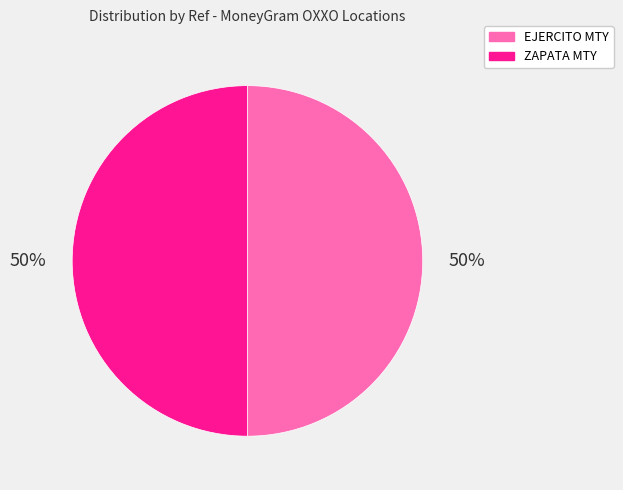

How many segments does this pie chart have?

2